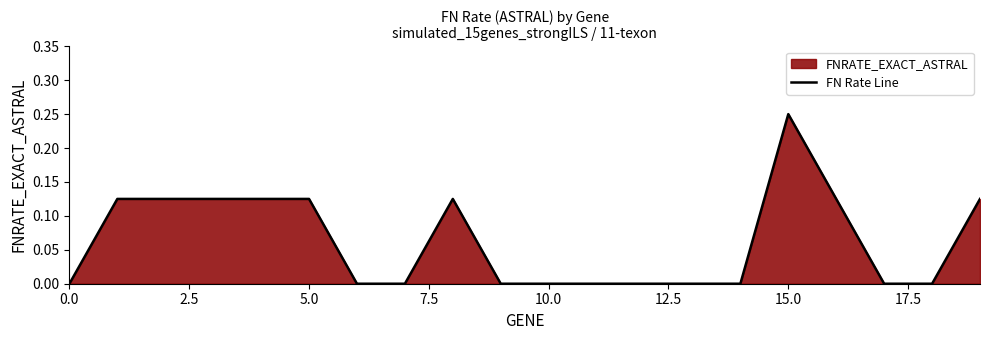

How many values exceed 0?

9